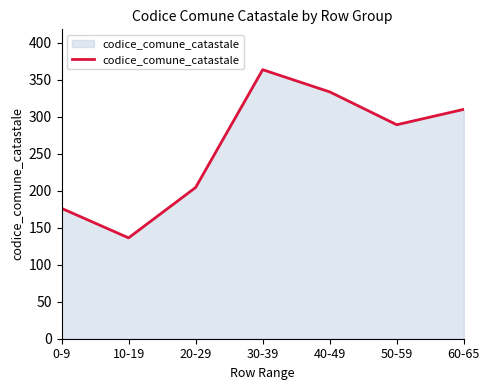

List the labels in order of value, largest first.

30-39, 40-49, 60-65, 50-59, 20-29, 0-9, 10-19